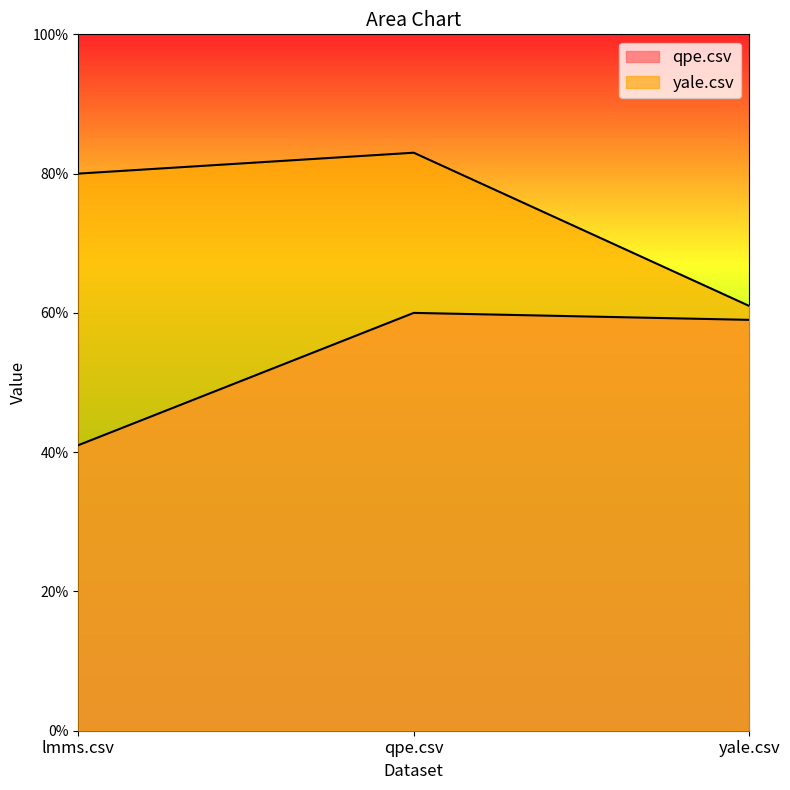

Does the chart have visible grid lines?

No